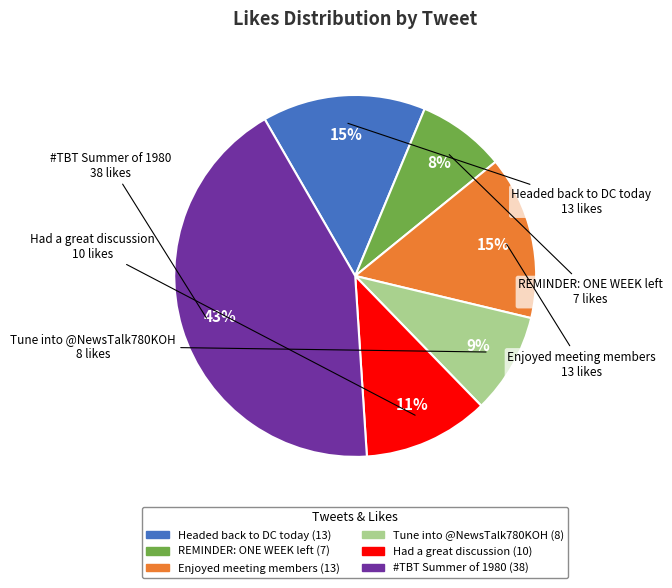

To the nearest percent, what is the average slice percentage?

17%